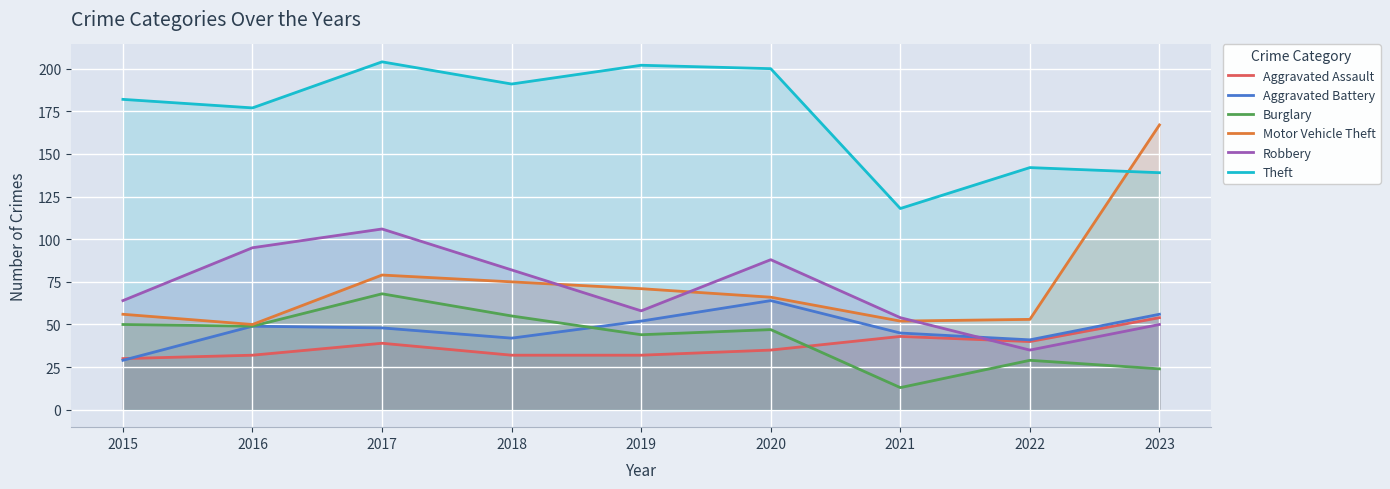

Reading right to left, transcribe all the data shown in this chart.

Aggravated Assault: 2023=54	2022=40	2021=43	2020=35	2019=32	2018=32	2017=39	2016=32	2015=30
Aggravated Battery: 2023=56	2022=41	2021=45	2020=64	2019=52	2018=42	2017=48	2016=49	2015=29
Burglary: 2023=24	2022=29	2021=13	2020=47	2019=44	2018=55	2017=68	2016=49	2015=50
Motor Vehicle Theft: 2023=167	2022=53	2021=52	2020=66	2019=71	2018=75	2017=79	2016=50	2015=56
Robbery: 2023=50	2022=35	2021=54	2020=88	2019=58	2018=82	2017=106	2016=95	2015=64
Theft: 2023=139	2022=142	2021=118	2020=200	2019=202	2018=191	2017=204	2016=177	2015=182